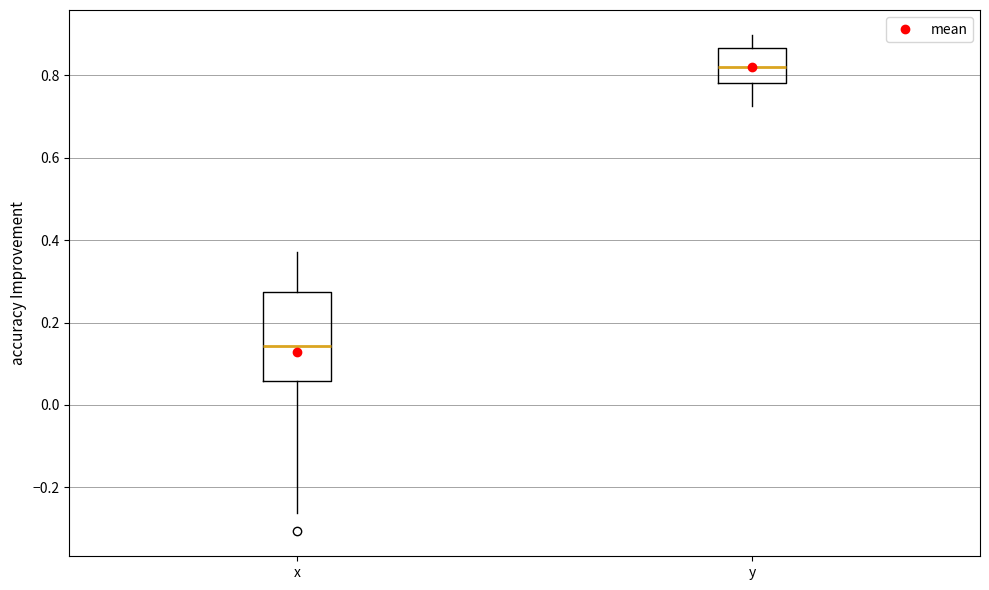

Reading left to right, read every box against the y-axis: the position of its median line, the range the box covers, and the ends of its whiskers. The values are not printed on the chart, so give them approximately, as read against the axis.

x: median 0.14, box 0.06 to 0.28, whiskers -0.26 to 0.38
y: median 0.82, box 0.78 to 0.86, whiskers 0.72 to 0.90